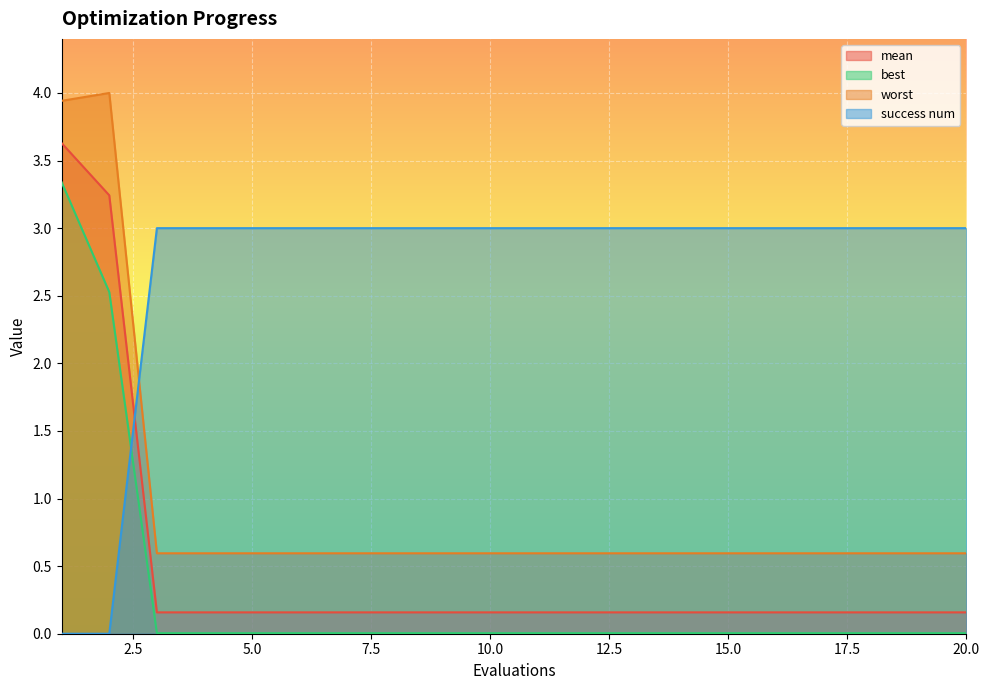

What is the difference between the highest and lowest values at 14?

3.0